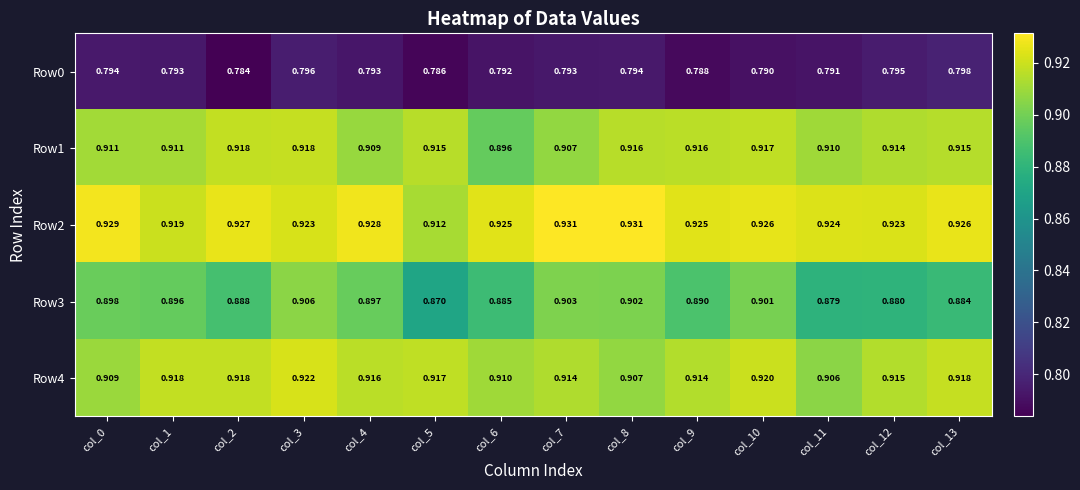

Is the value of Row1 at col_1 greater than the value of Row3 at col_1?

Yes